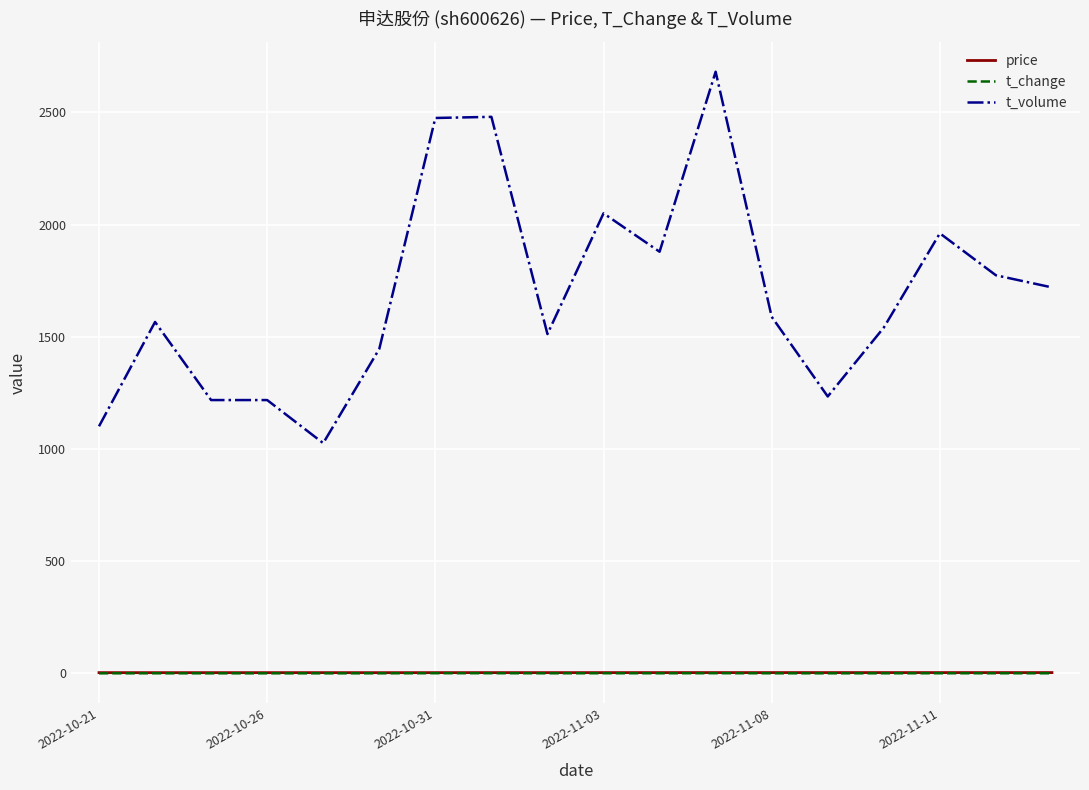

Which series has the largest total across all categories?

t_volume